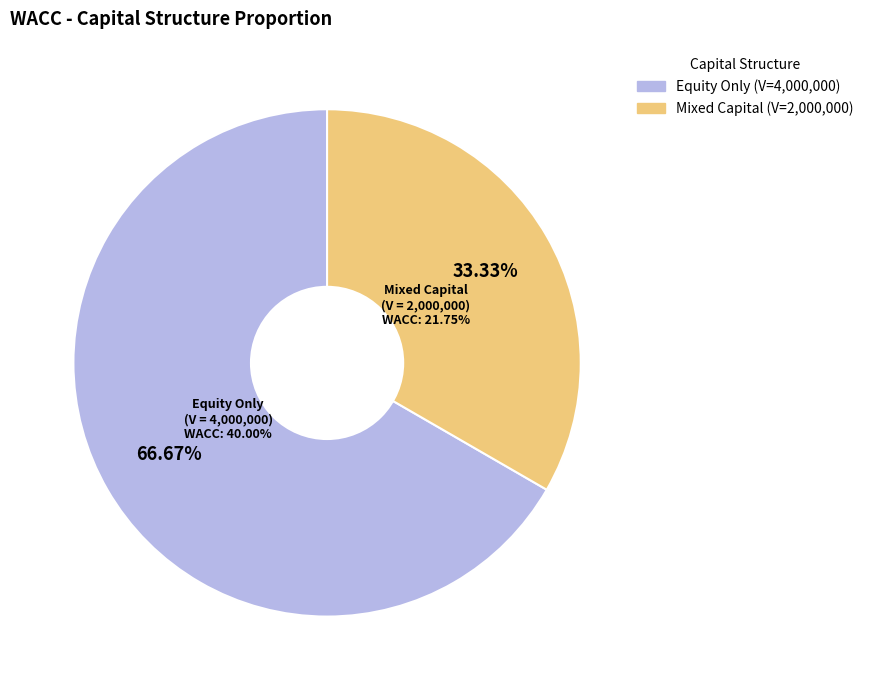

The Total V=2000000 slice represents 33% of the pie. True or false?

True